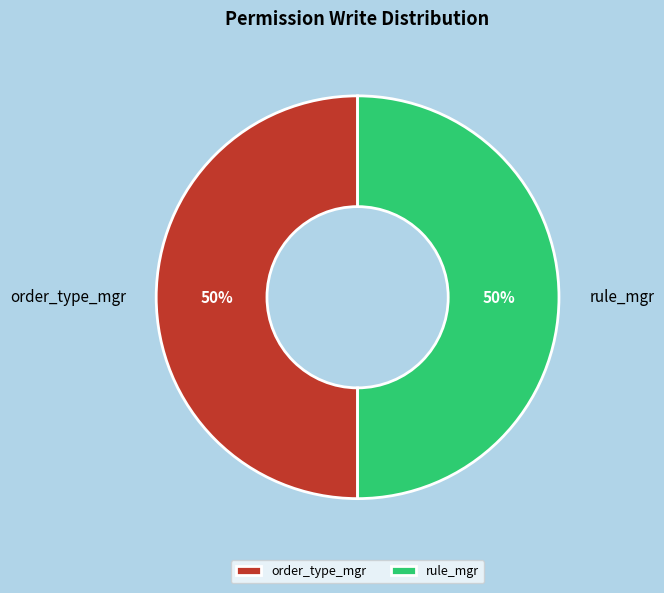

Is it true that rule_mgr is 39% of the pie?

False